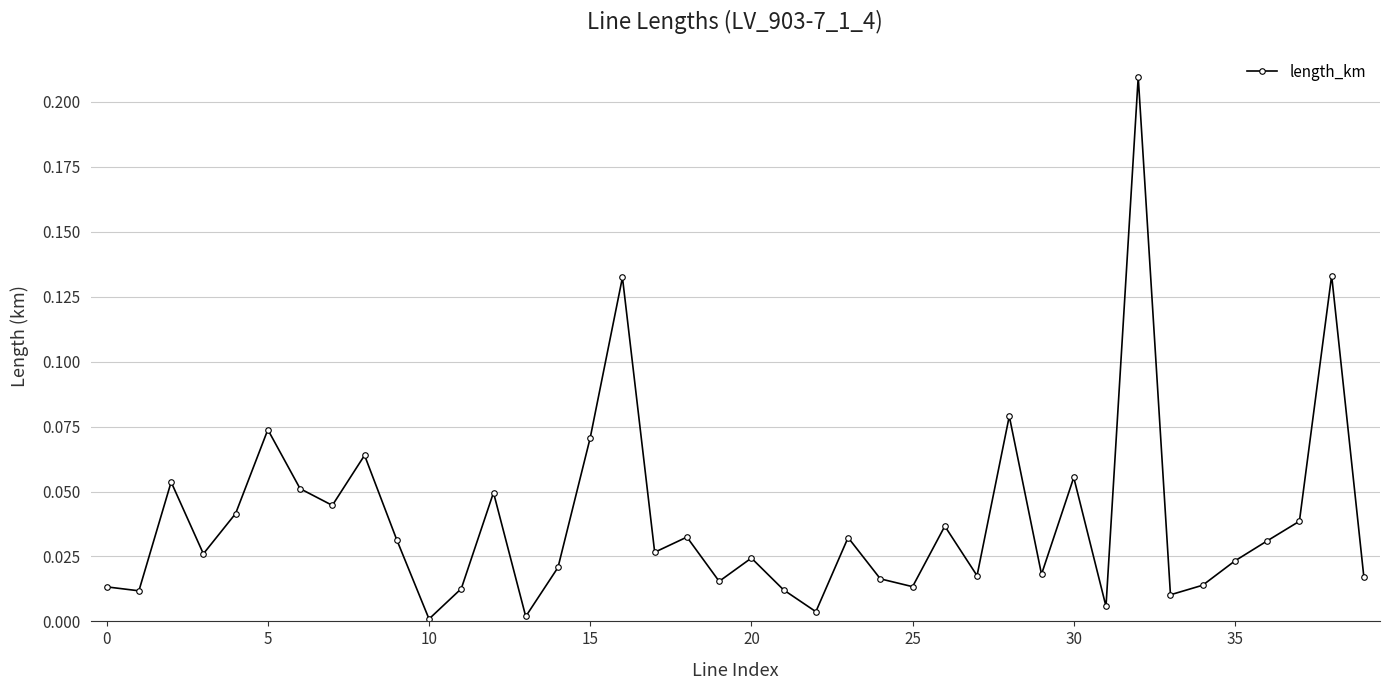

How many interior local peaks (higher than both neighbors) does the data have?

13